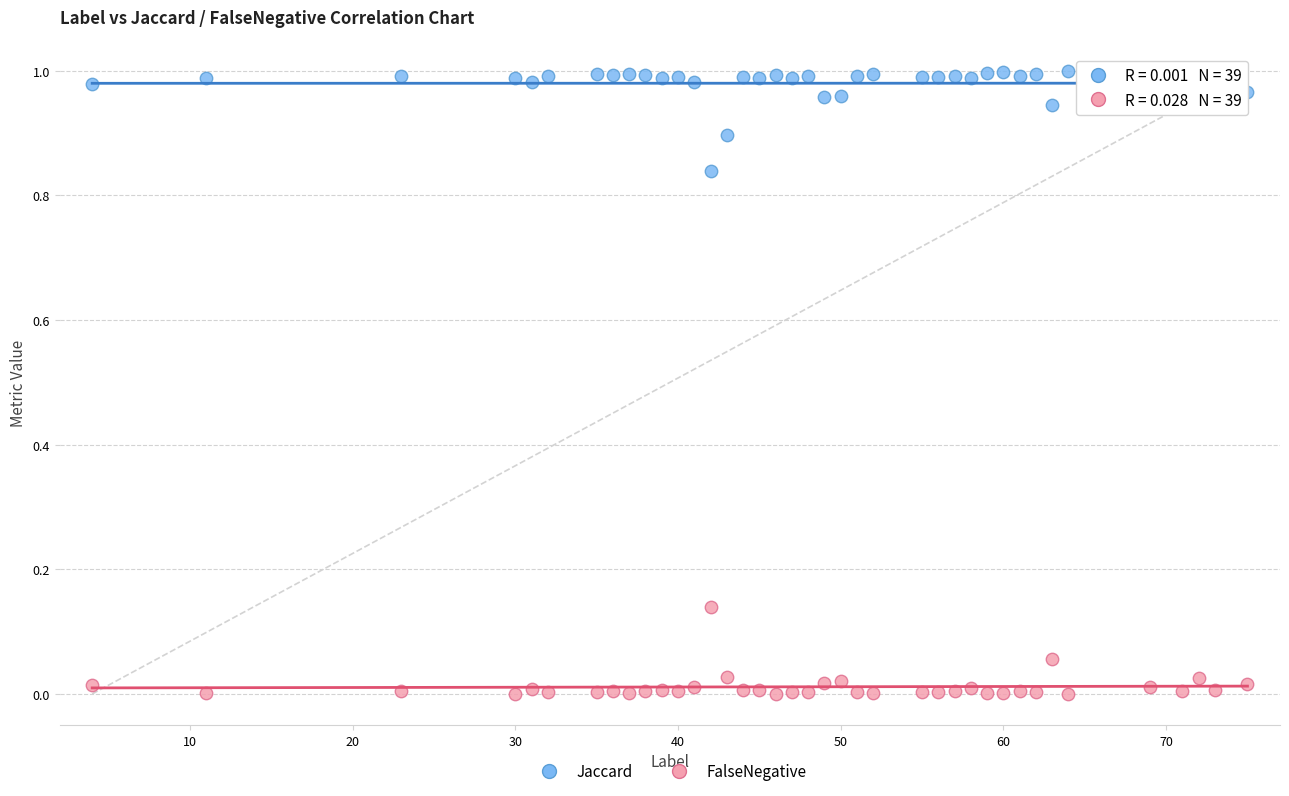

Across all data points, what is the range of X values (max minus min)?

71.0